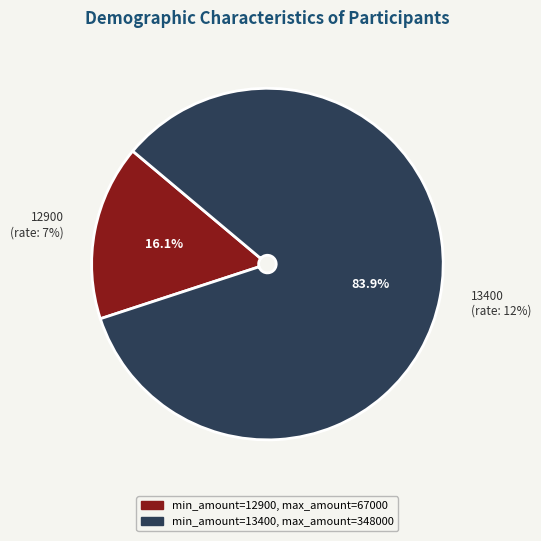

What percentage is the 13400 slice, to the nearest percent?

84%